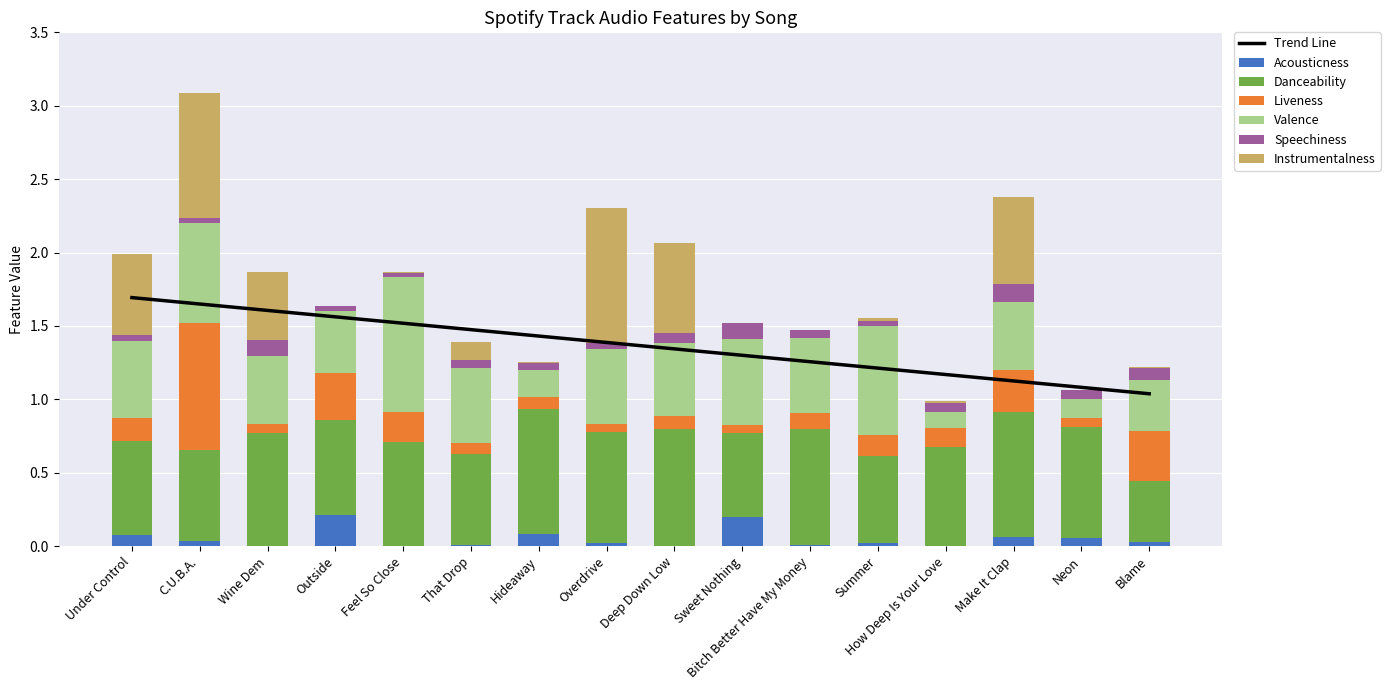

Reading right to left, extract all data points from this chart.

Acousticness: 0.0	0.1	0.1	0.0	0.0	0.0	0.2	0.0	0.0	0.1	0.0	0.0	0.2	0.0	0.0	0.1
Danceability: 0.4	0.8	0.9	0.7	0.6	0.8	0.6	0.8	0.8	0.8	0.6	0.7	0.6	0.8	0.6	0.6
Liveness: 0.3	0.1	0.3	0.1	0.1	0.1	0.1	0.1	0.1	0.1	0.1	0.2	0.3	0.1	0.9	0.2
Valence: 0.3	0.1	0.5	0.1	0.7	0.5	0.6	0.5	0.5	0.2	0.5	0.9	0.4	0.5	0.7	0.5
Speechiness: 0.1	0.1	0.1	0.1	0.0	0.1	0.1	0.1	0.0	0.0	0.1	0.0	0.0	0.1	0.0	0.0
Instrumentalness: 0.0	0.0	0.6	0.0	0.0	0.0	0.0	0.6	0.9	0.0	0.1	0.0	0.0	0.5	0.9	0.6